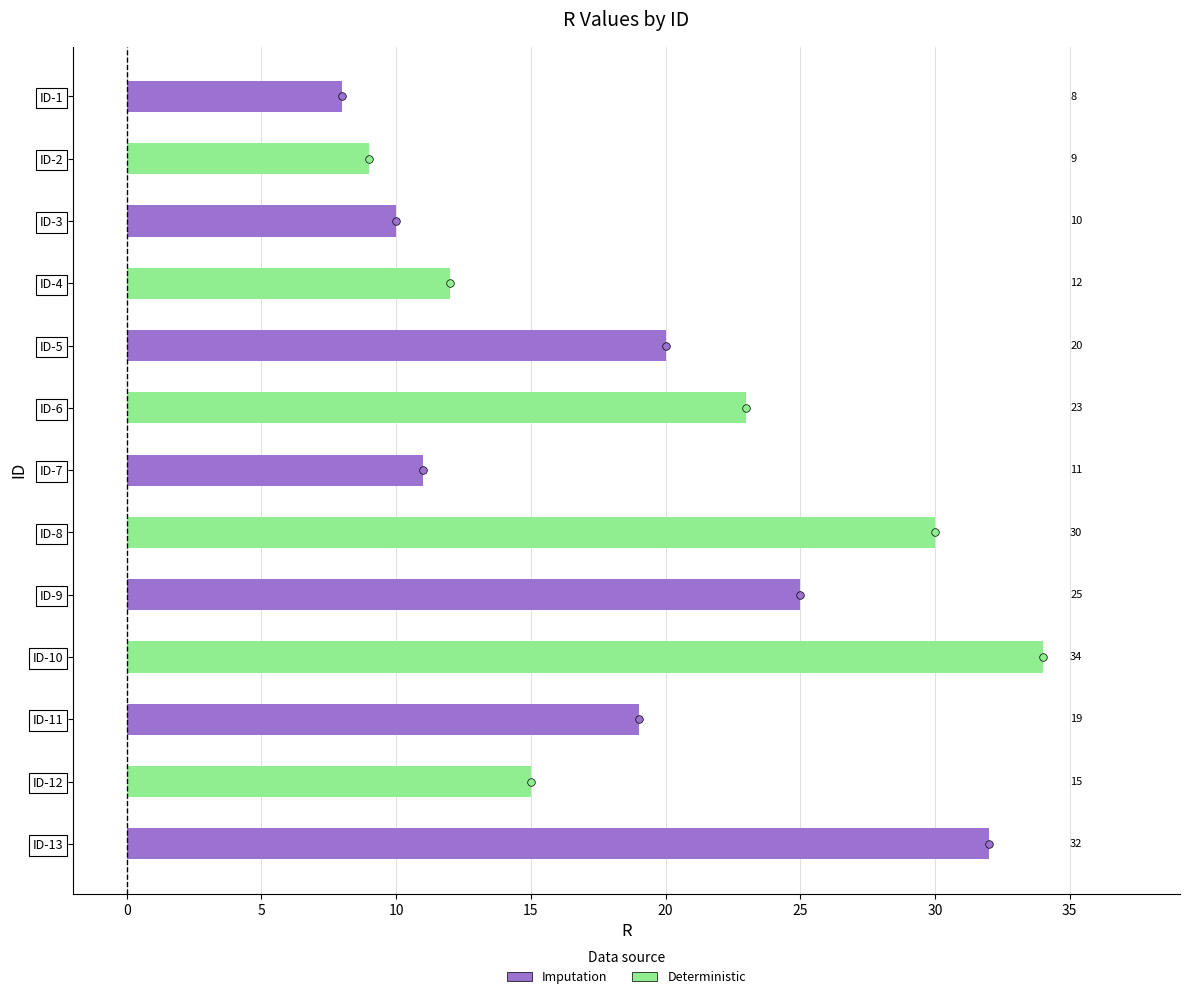

Which has a higher value, ID-13 or ID-10?

ID-10